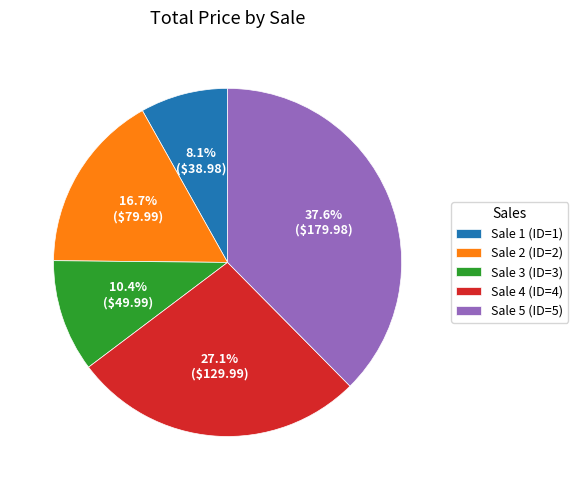

Which category has the smallest portion of the pie?

Sale 1